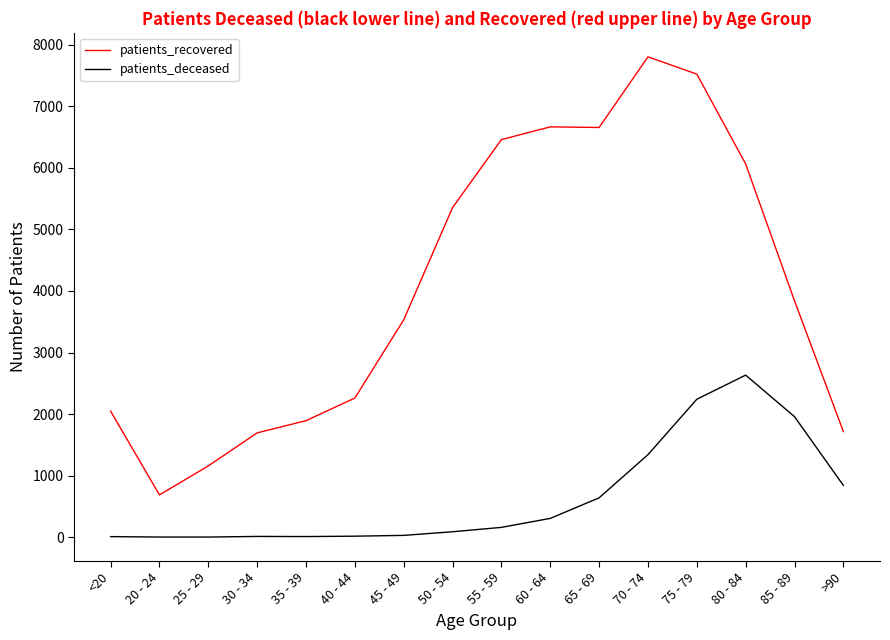

True or false: patients_recovered and patients_deceased intersect in this chart.

False